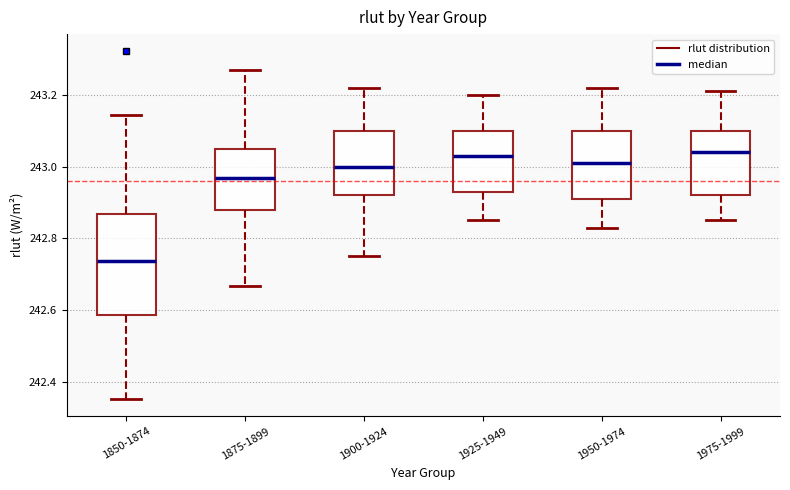

Where does the lower whisker of the box for 1900-1924 end on the y-axis? The values are not printed on the chart, so give them approximately, as read against the axis.

242.76